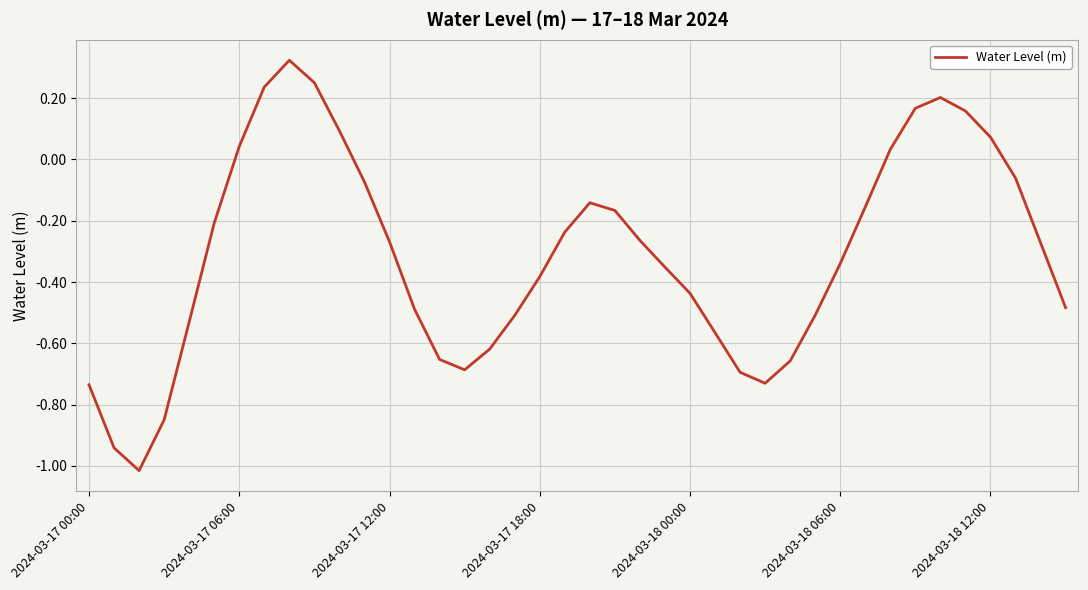

What is the difference between the maximum and minimum values?

1.3